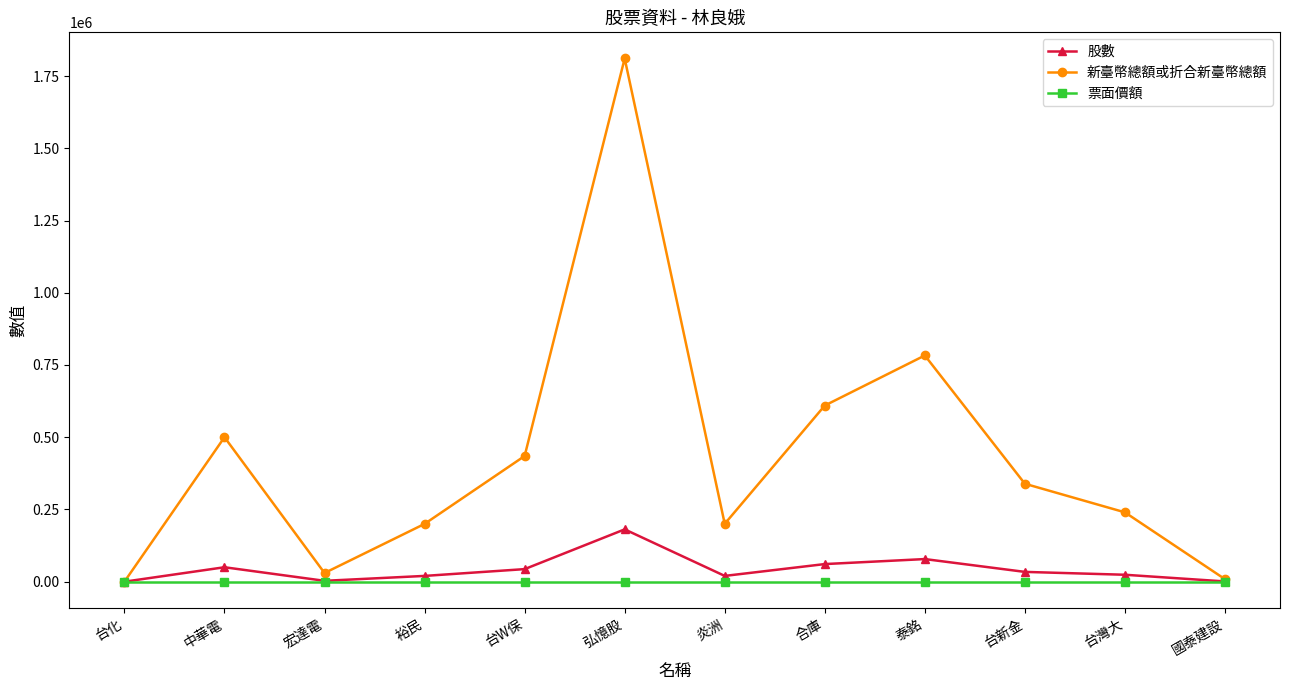

What is the maximum value shown in the chart?

1810740